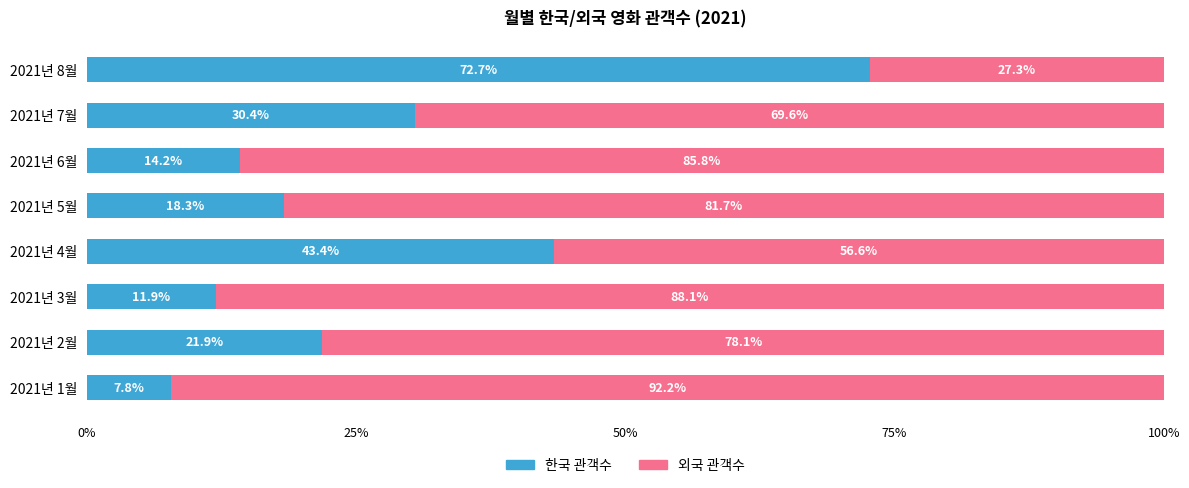

True or false: 한국 관객수 has a value of 43.4 at 2021년 4월.

True